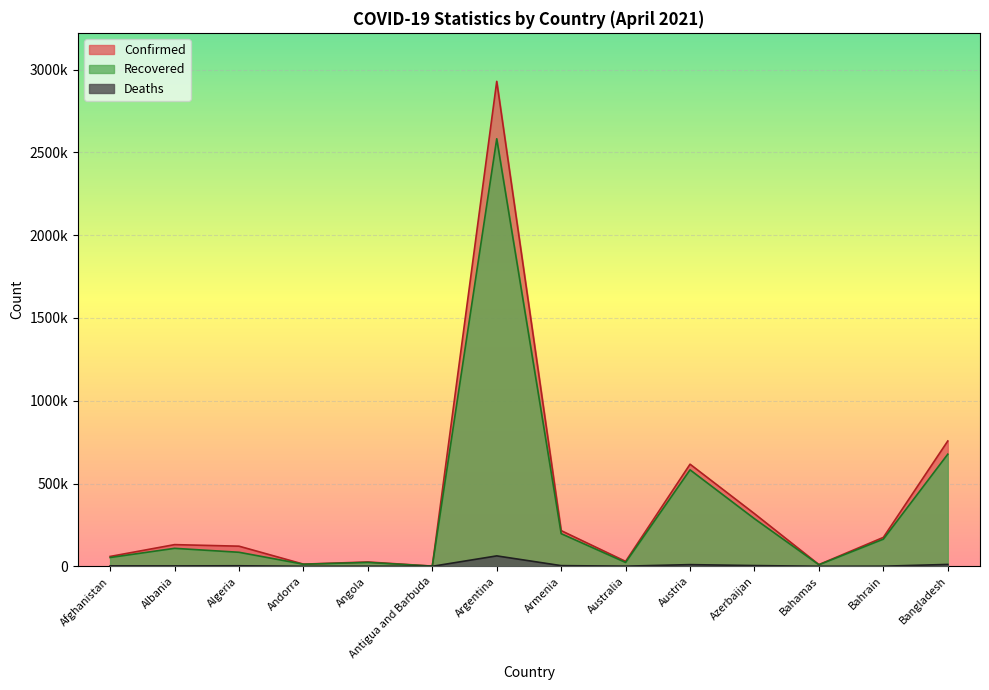

True or false: Confirmed and Deaths cross at least once.

False